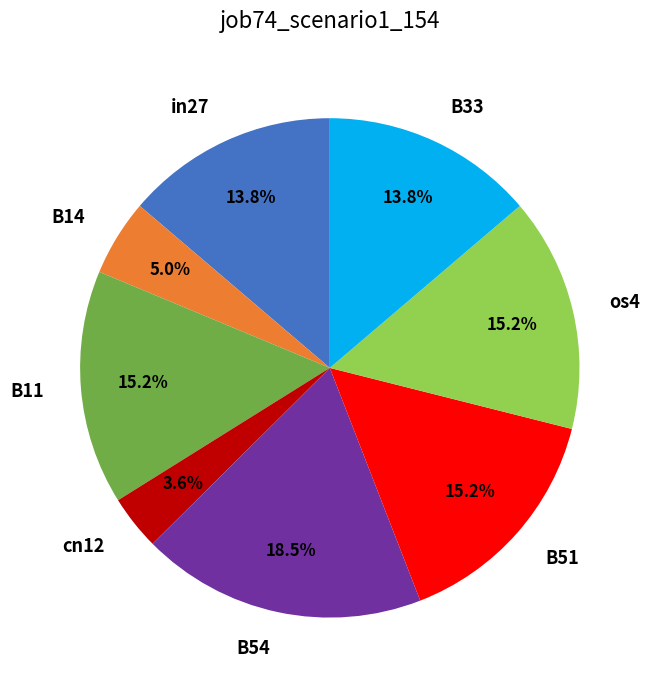

To the nearest percent, what percentage of the pie is os4?

15%